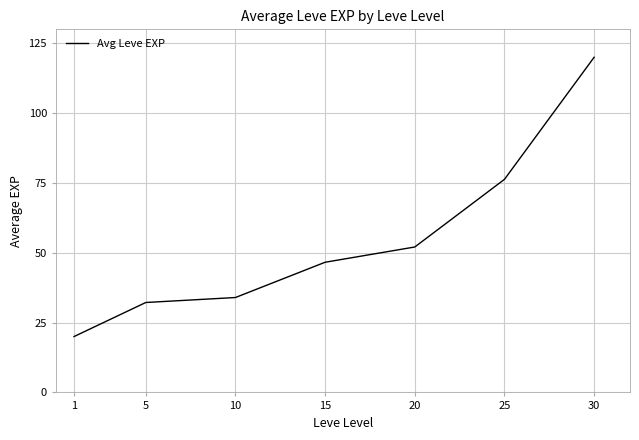

What is the difference between the values at 25 and 10?

42.3